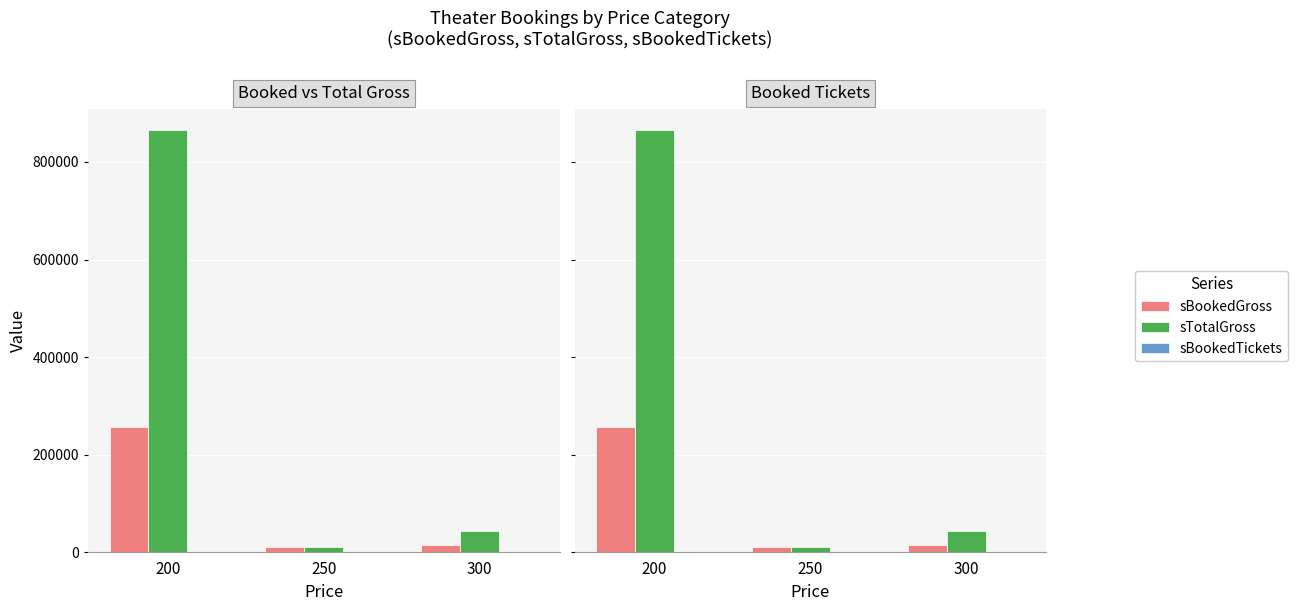

Rank the categories by sBookedGross value from highest to lowest.

200, 300, 250